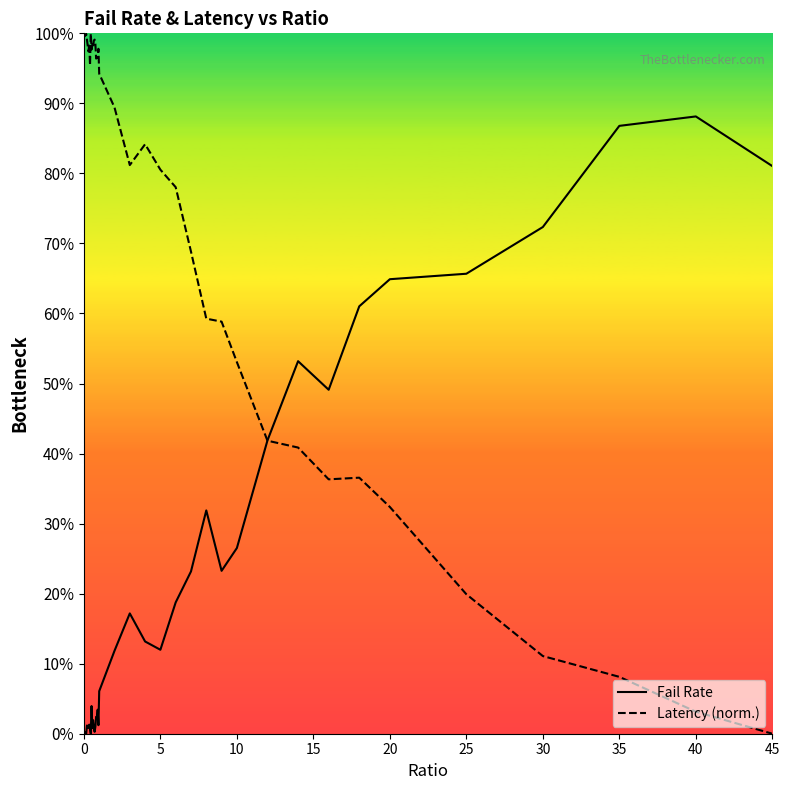

List the series in order of their peak value, lowest first.

Fail Rate, Latency (norm.)